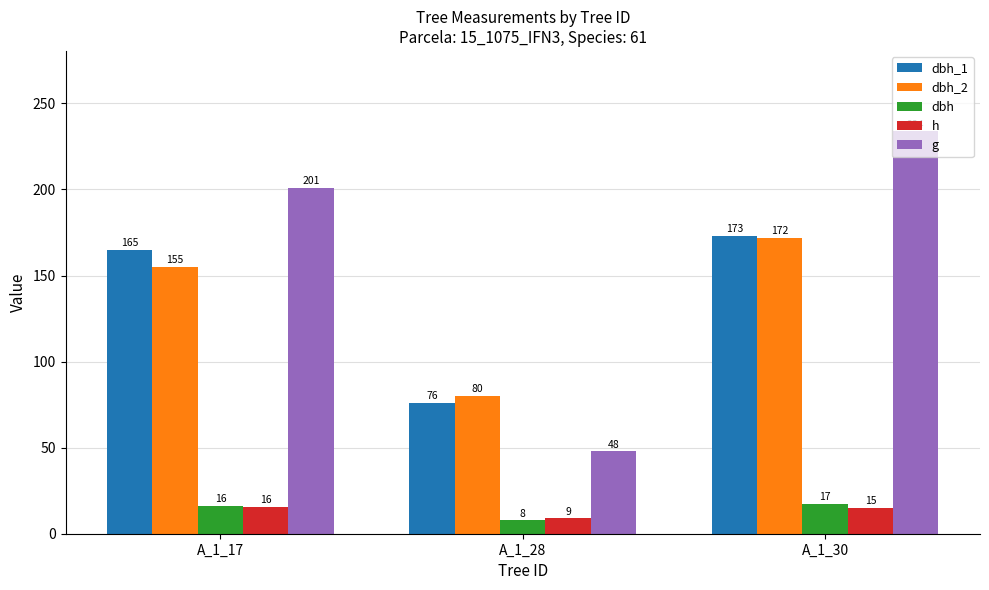

List the series in order of their peak value, lowest first.

h, dbh, dbh_2, dbh_1, g